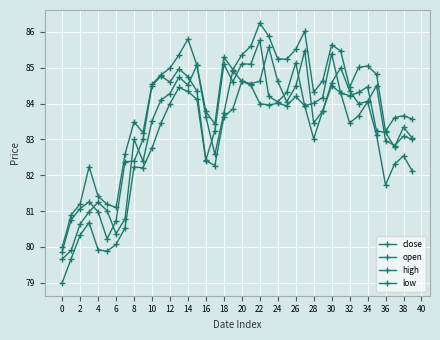

Count the number of data series in this chart.

4